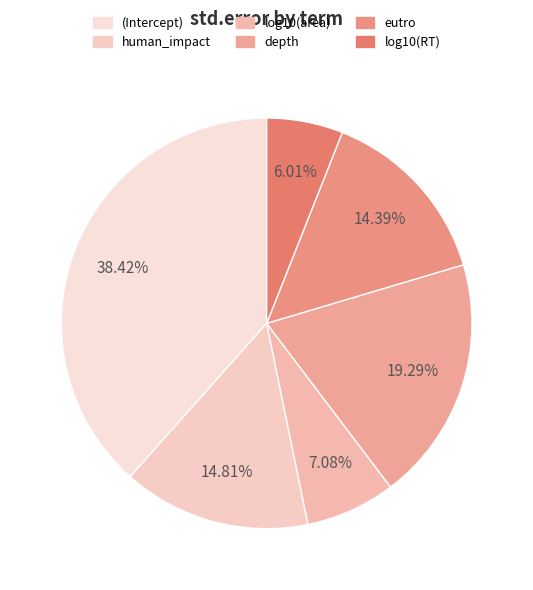

Do log10(area) and log10(RT) together represent more than half of the pie?

No